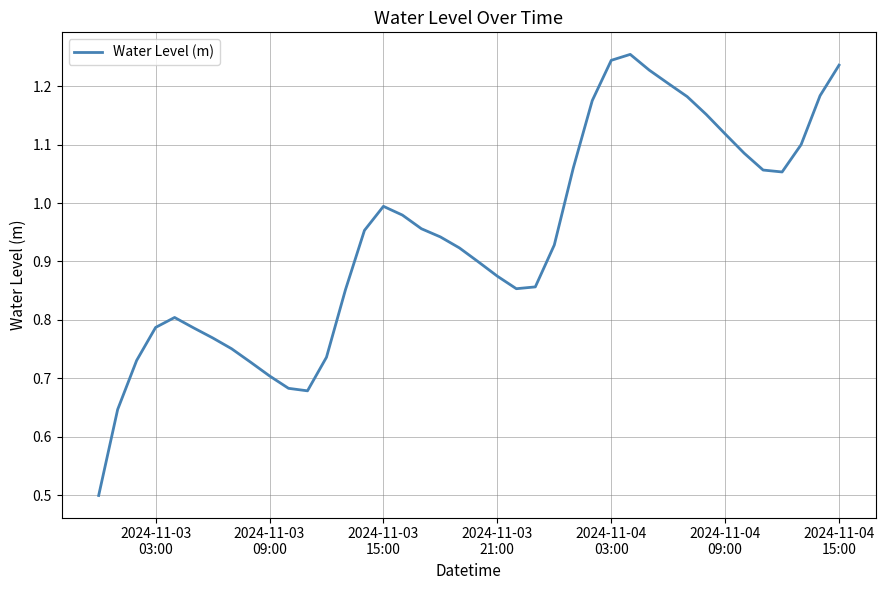

What is the minimum value shown in the chart?

0.5